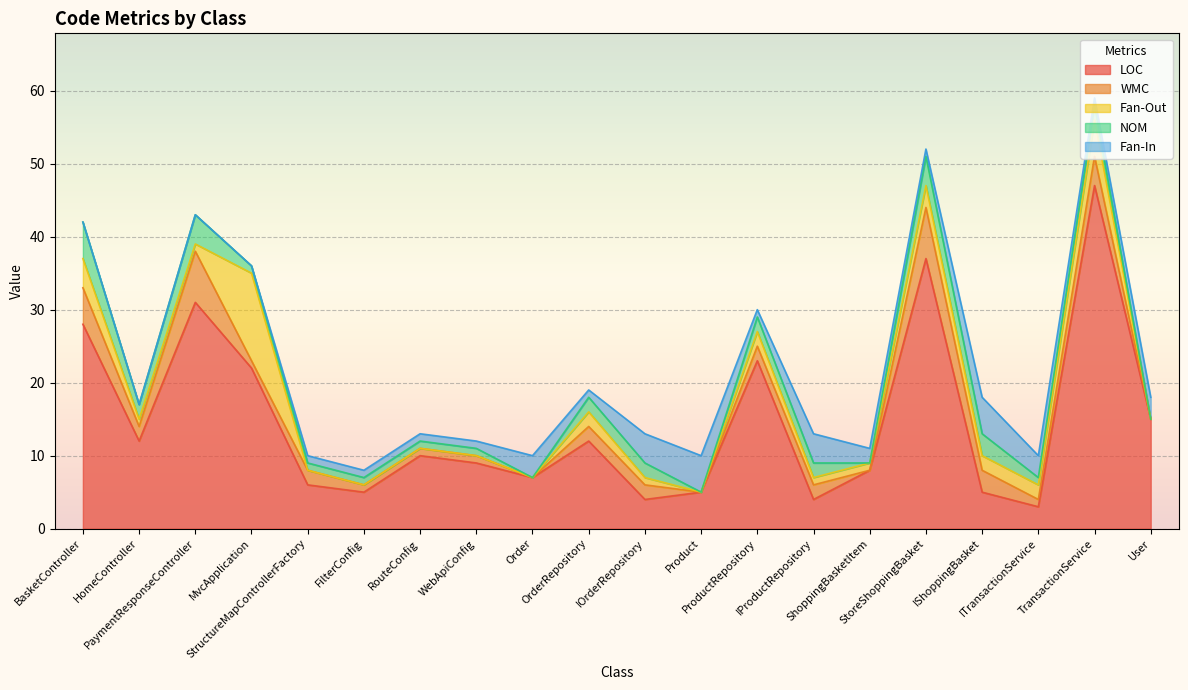

How many lines are shown in the chart?

5